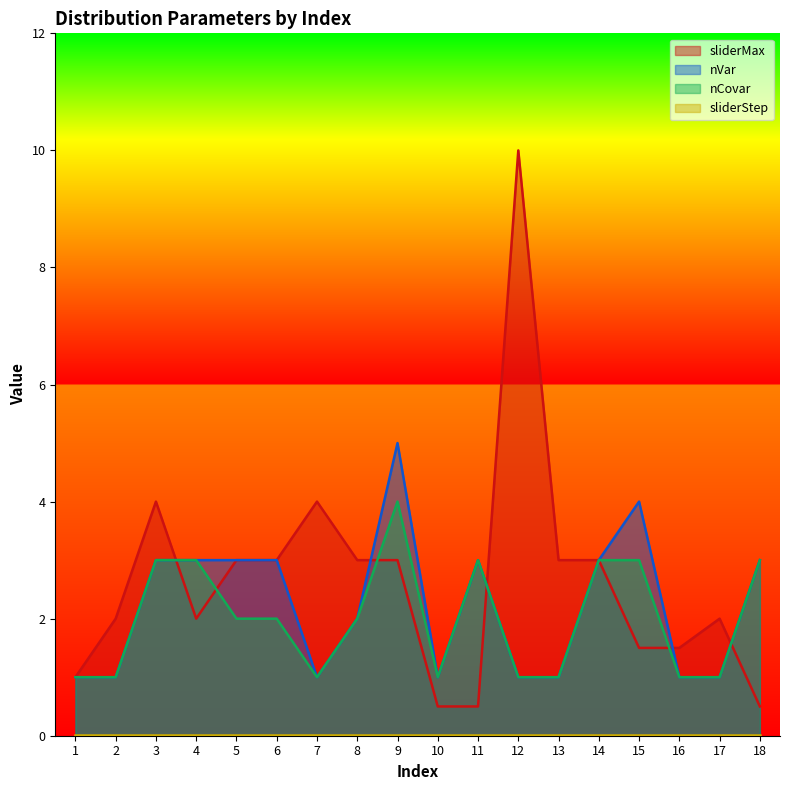

Does the chart display data point markers on the line(s)?

No